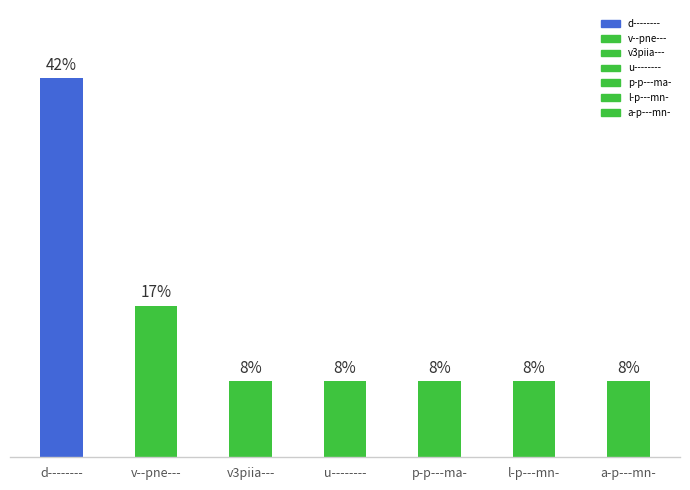

Does the chart contain any negative values?

No